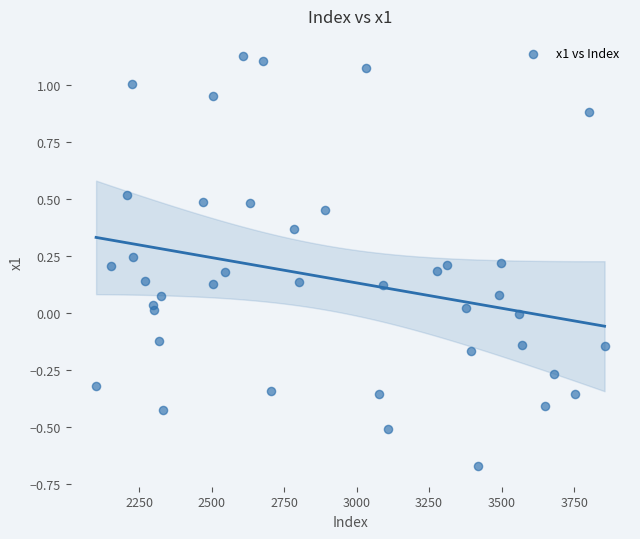

What is the range of Y values (max minus min)?

1.8